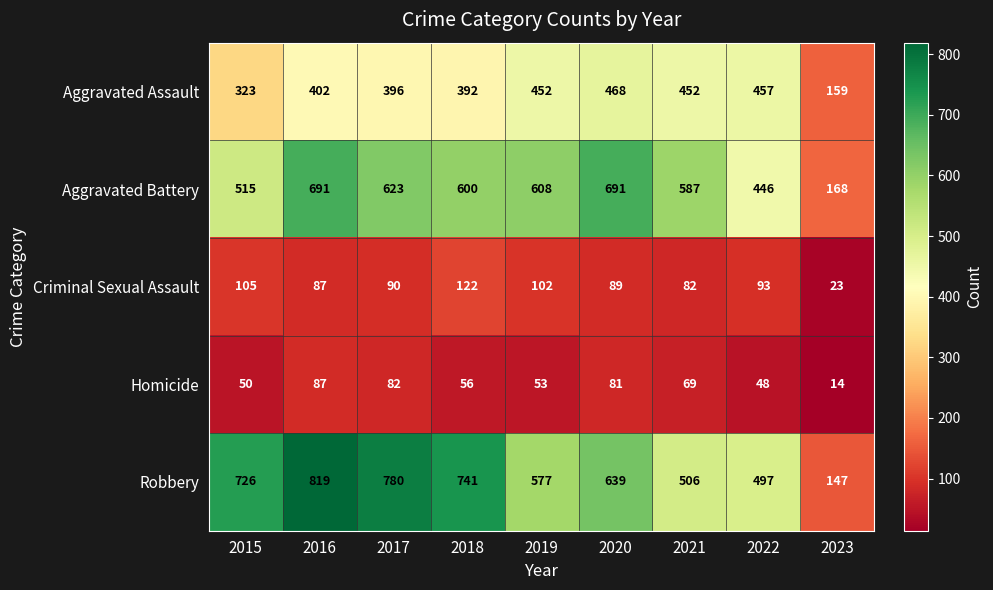

Which series has the largest range (max minus min)?

Robbery